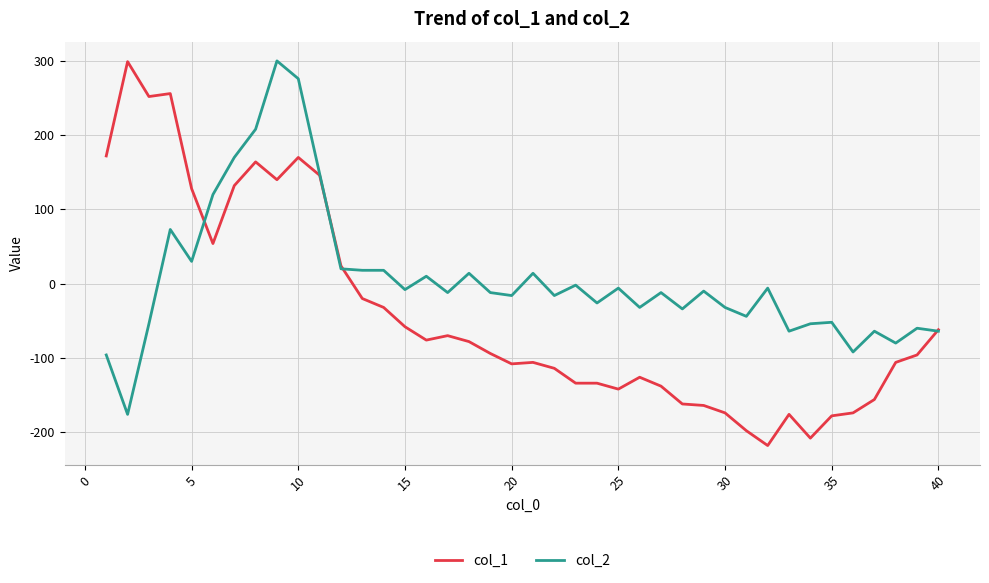

List the series in order of their overall mean, lowest first.

col_1, col_2